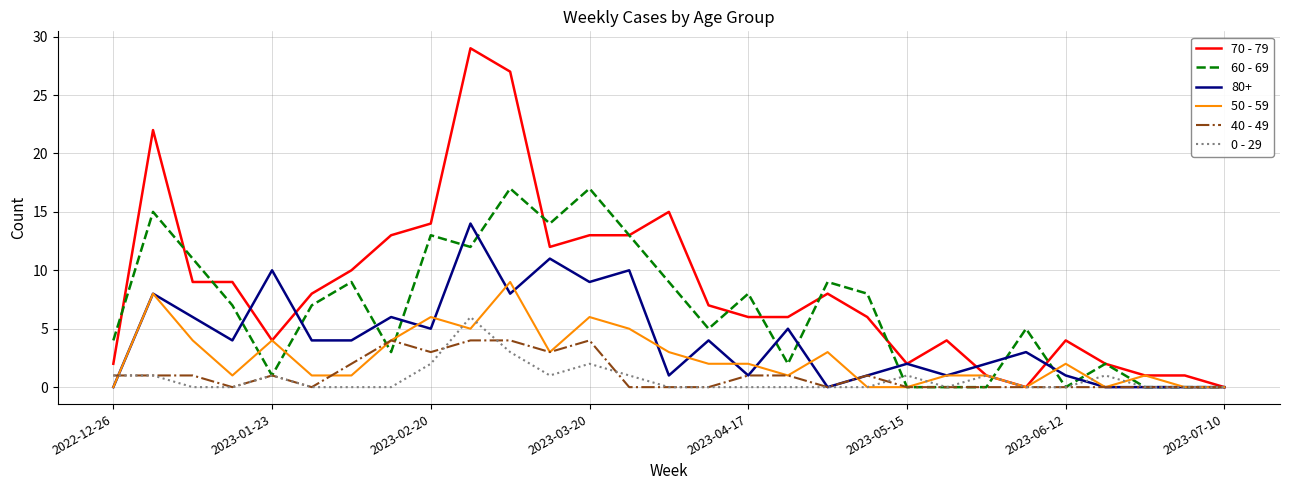

Which series has the widest spread of values?

70 - 79